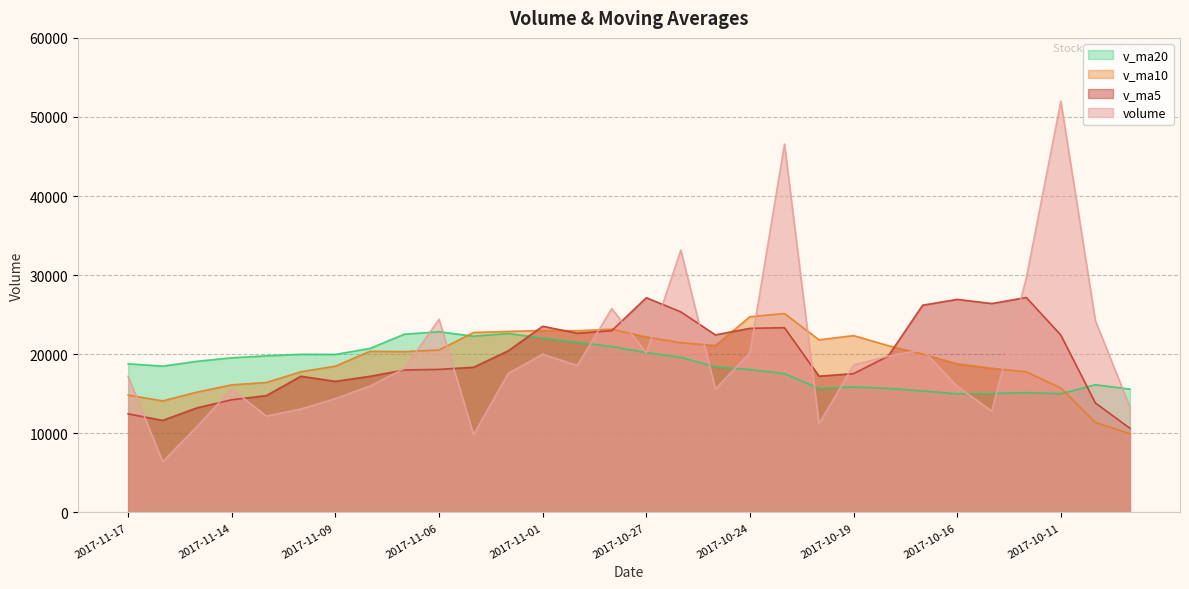

Where do v_ma10 and v_ma20 first cross each other?

2017-11-06 and 2017-11-03